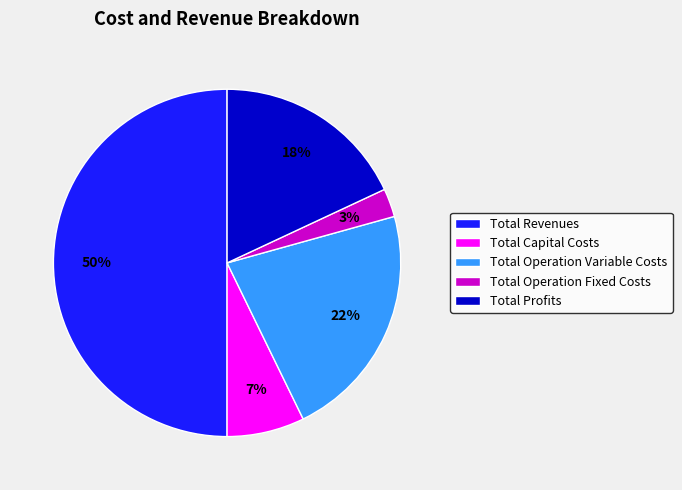

To the nearest percent, what portion does Total Revenues represent?

50%